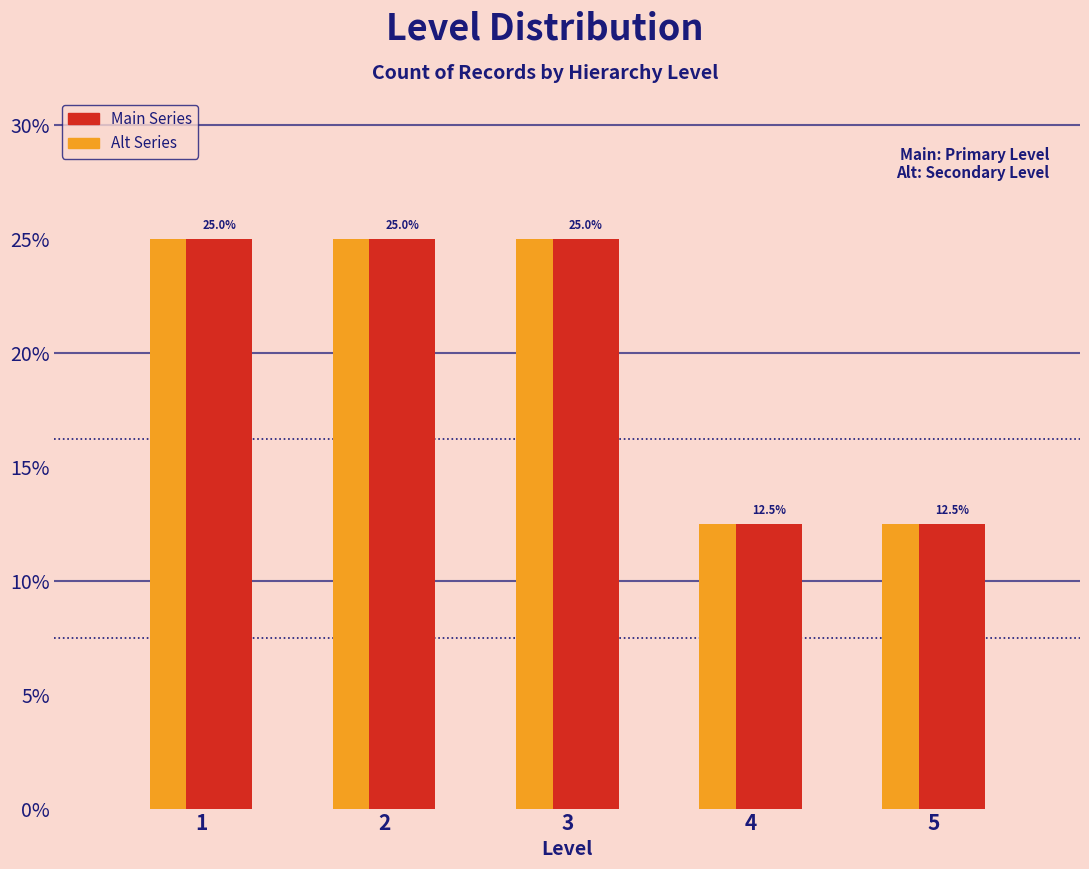

What is the total value across all series at 1?

50.0